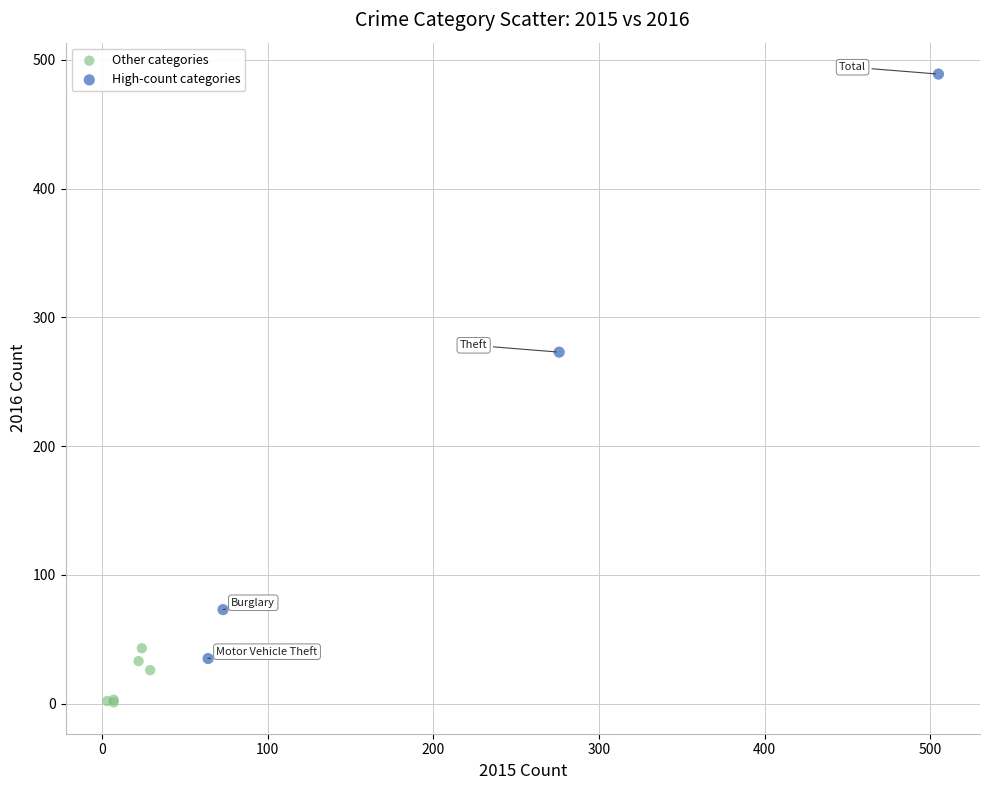

Which series reaches the maximum Y coordinate?

High-count categories